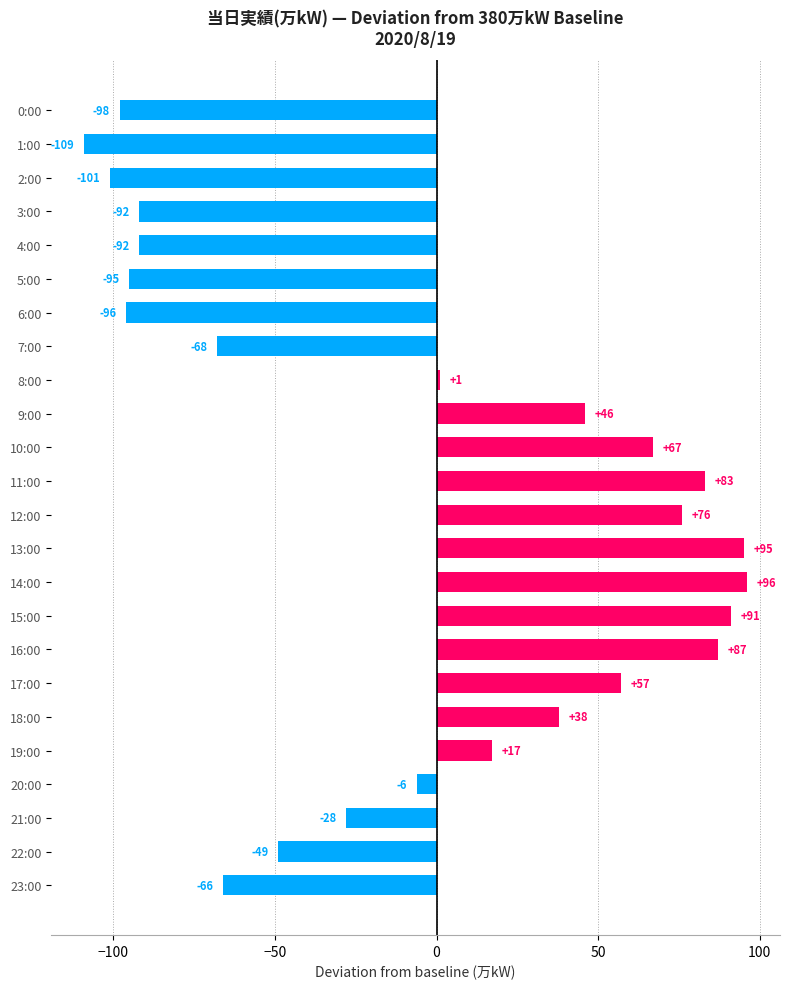

What is the change in value from 2:00 to 8:00?

+102